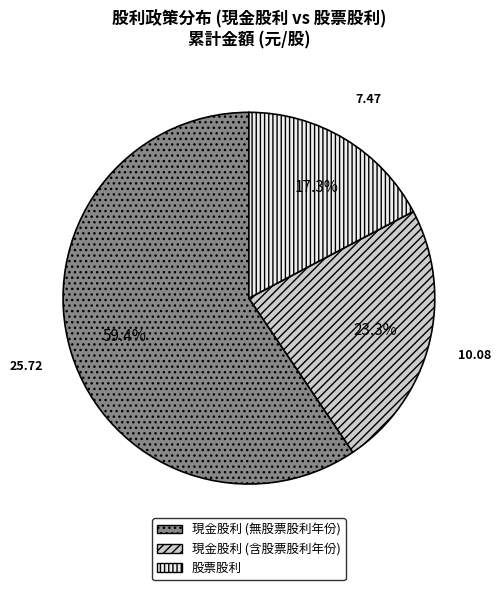

Approximately how many times larger is the value at 現金股利 (含股票股利年份) compared to 現金股利 (無股票股利年份)?

0.4